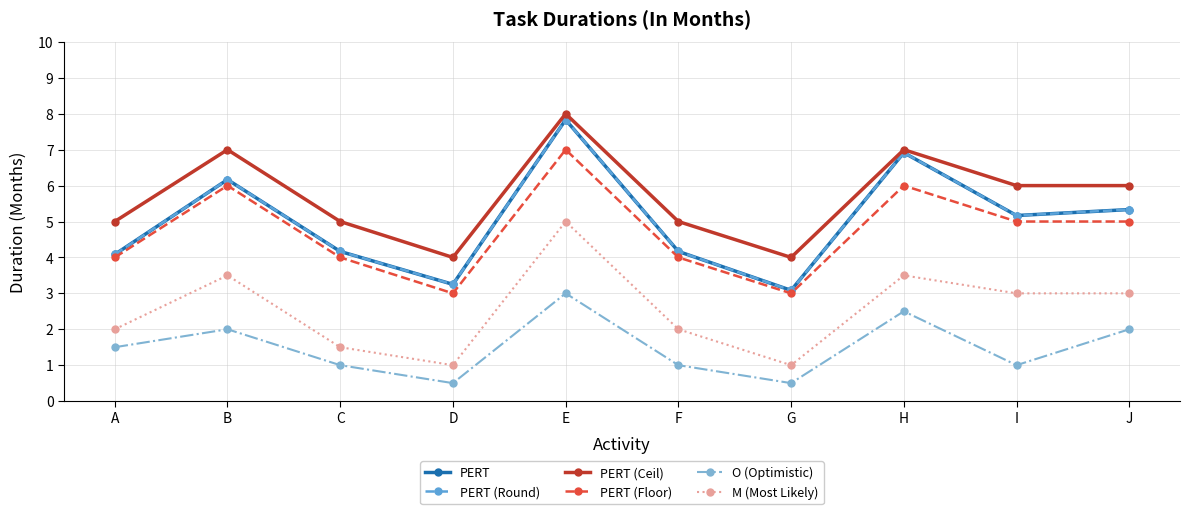

Does the chart have visible grid lines?

Yes